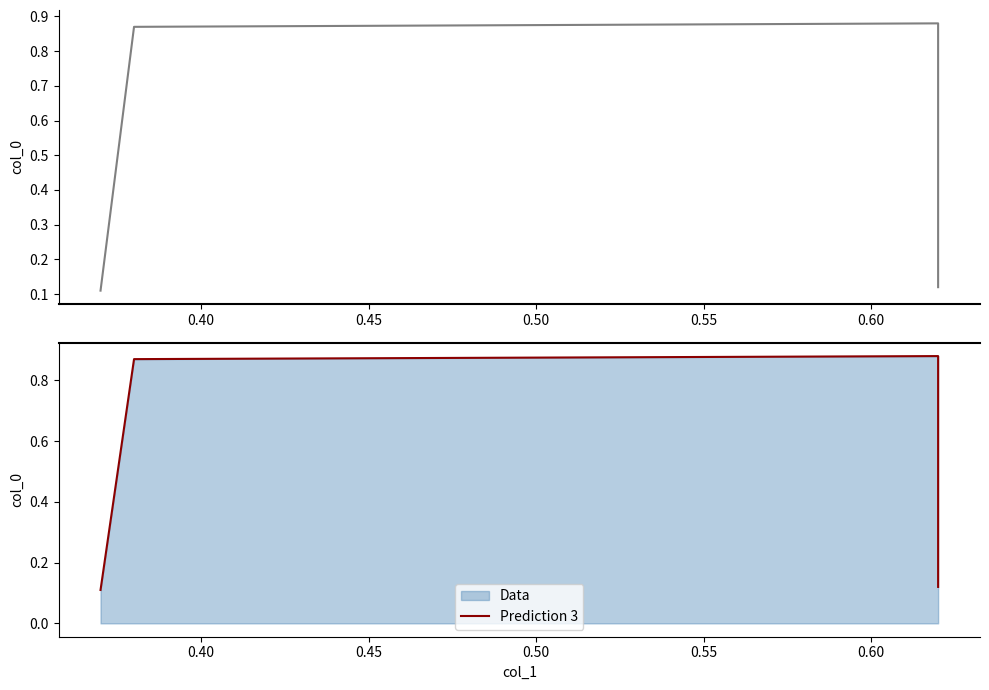

Rank the series by their maximum value, from lowest to highest.

col_0, Prediction 3